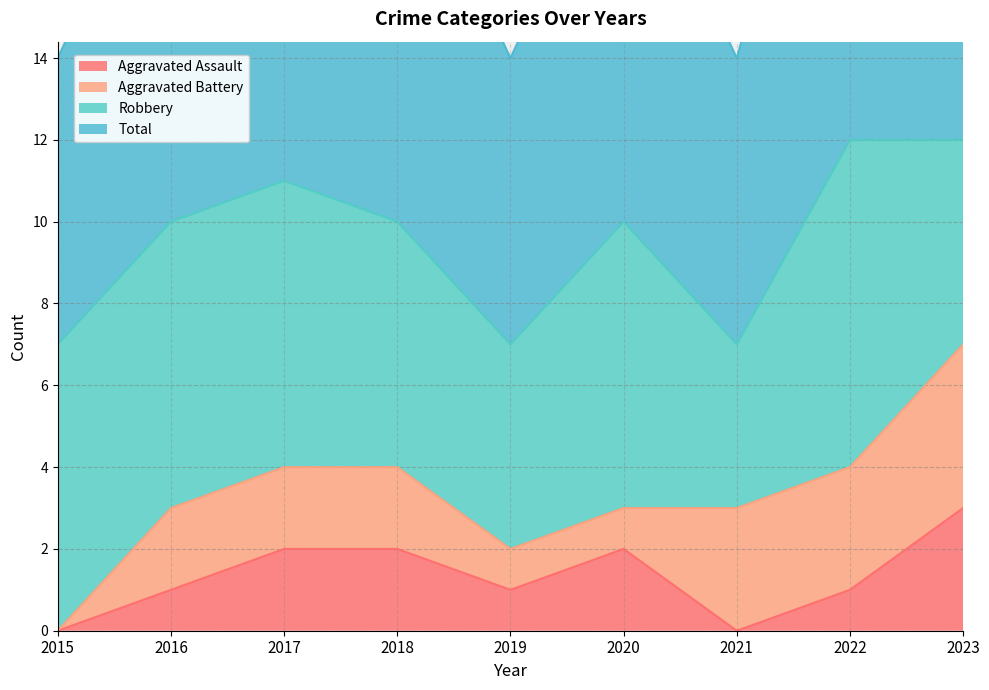

The value of Aggravated Assault at 2019 is 1. True or false?

True